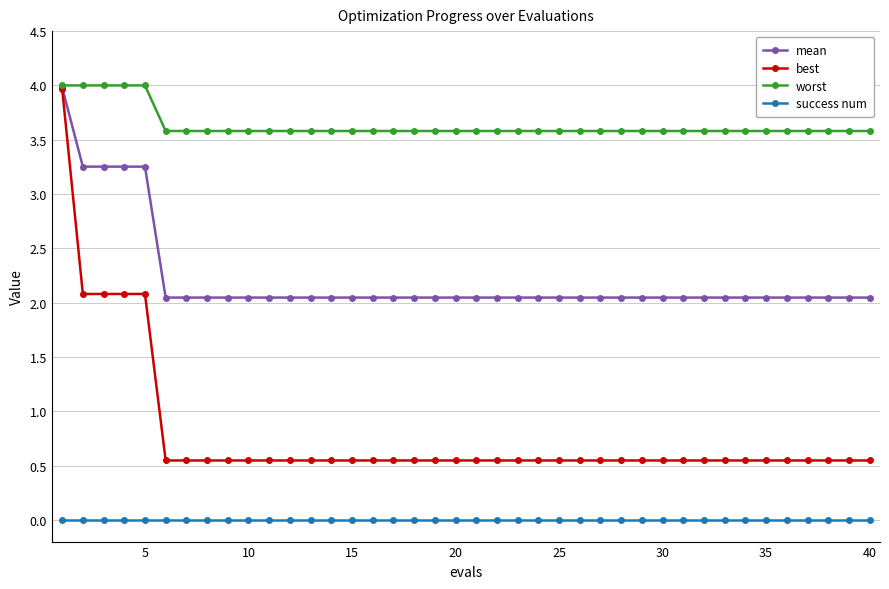

Which series has the largest range (max minus min)?

best